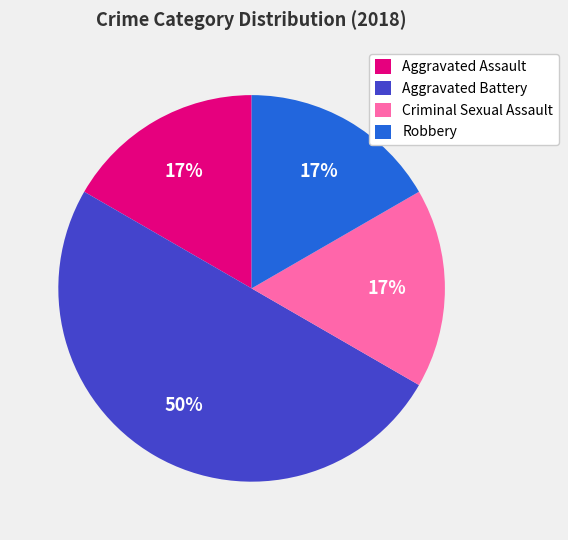

What is the largest slice in the pie chart?

Aggravated Battery